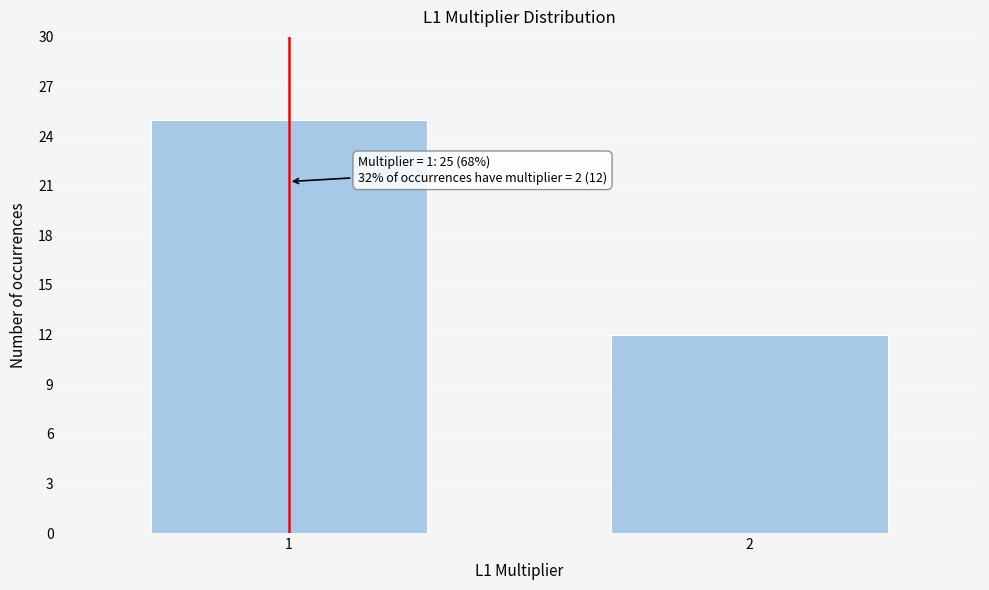

Reading left to right, list all the values displayed in this chart.

1=25	2=12